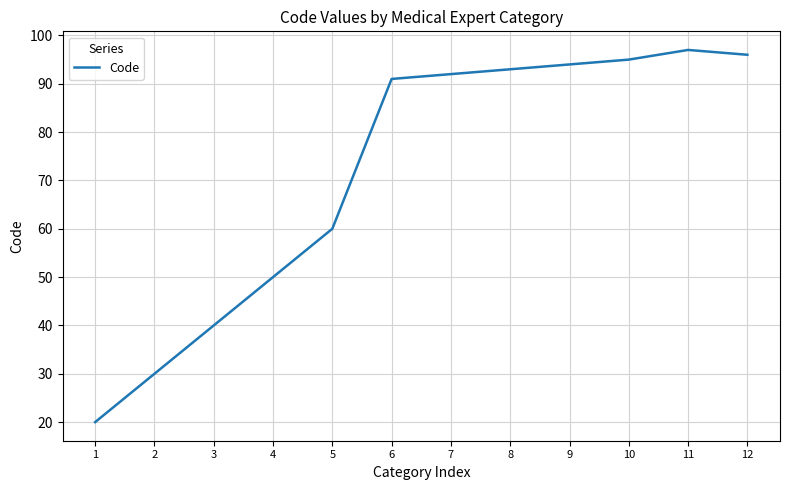

What is the maximum value shown in the chart?

97